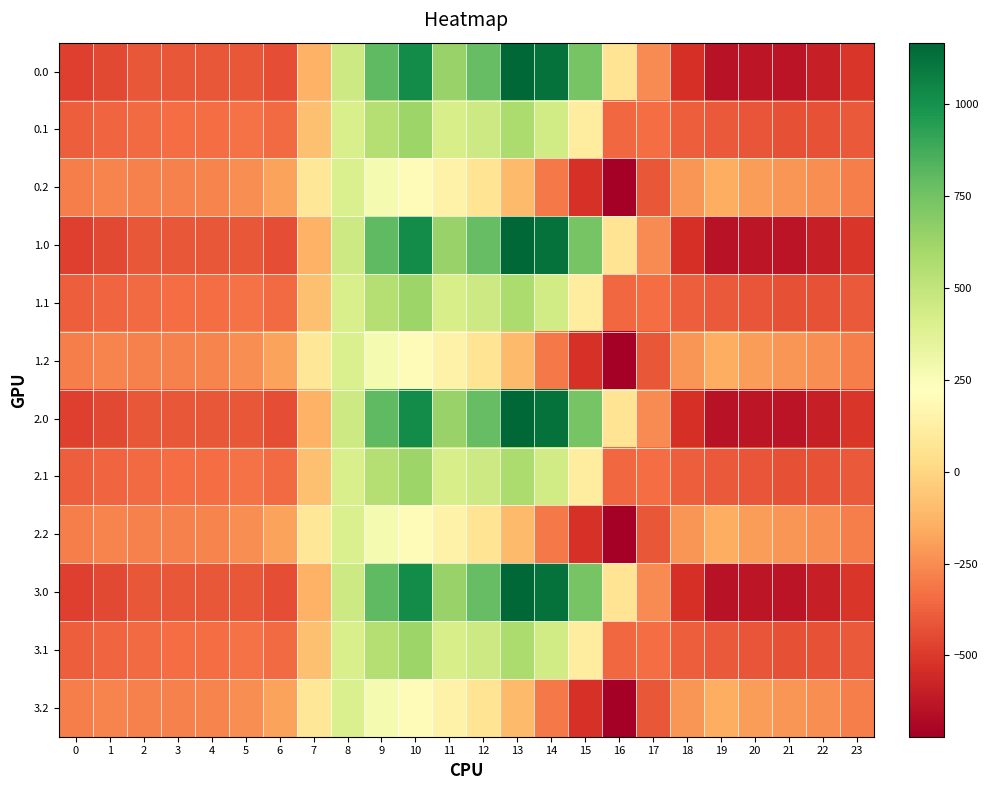

Between 15 and 21, which is larger?

15